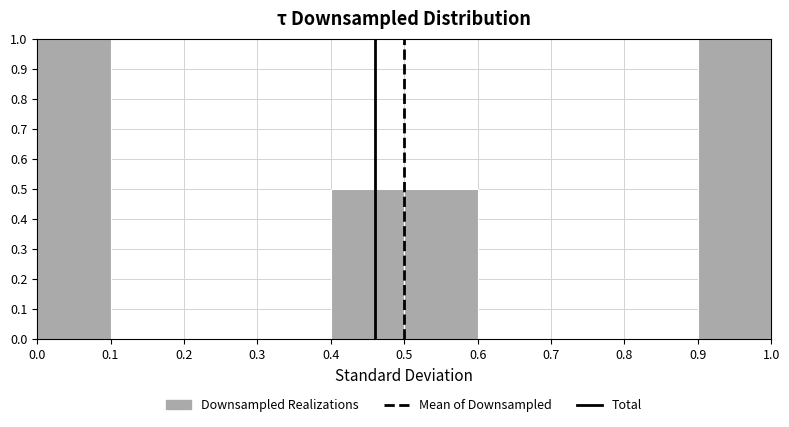

Reading left to right, transcribe this chart: for each bar, give the range it covers on the x-axis and its height. The values are not printed on the chart, so give them approximately, as read against the axis.

0.0 to 0.1: 1.0
0.1 to 0.2: 0
0.2 to 0.3: 0
0.3 to 0.4: 0
0.4 to 0.5: 0.5
0.5 to 0.6: 0.5
0.6 to 0.7: 0
0.7 to 0.8: 0
0.8 to 0.9: 0
0.9 to 1.0: 1.0